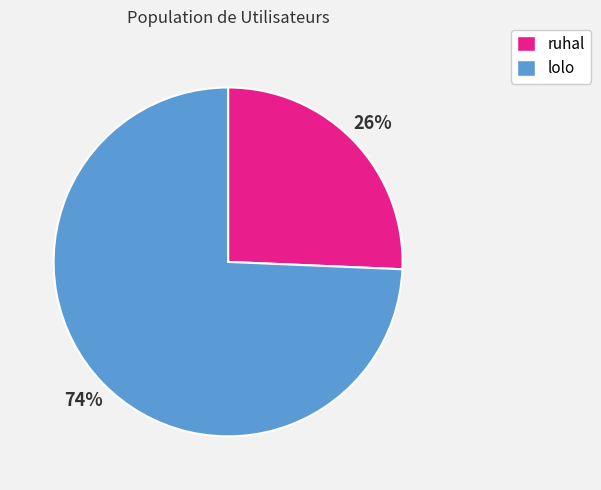

Do ruhal and lolo together represent more than half of the pie?

Yes